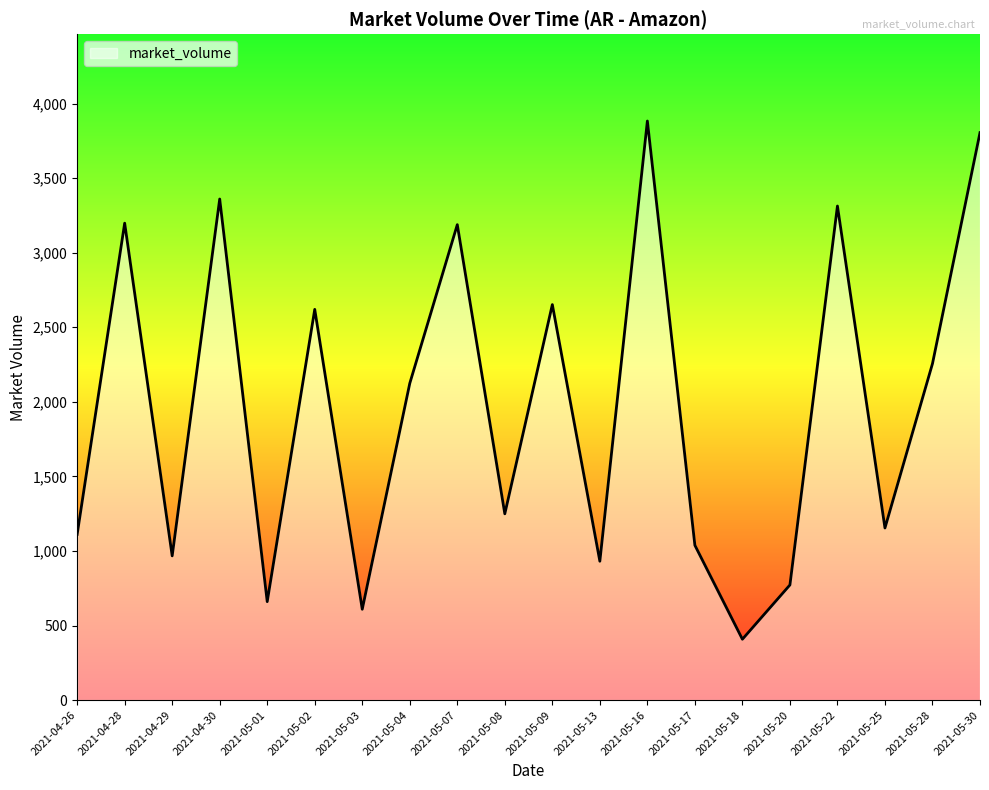

At which label does the data first exceed 2124?

2021-04-28